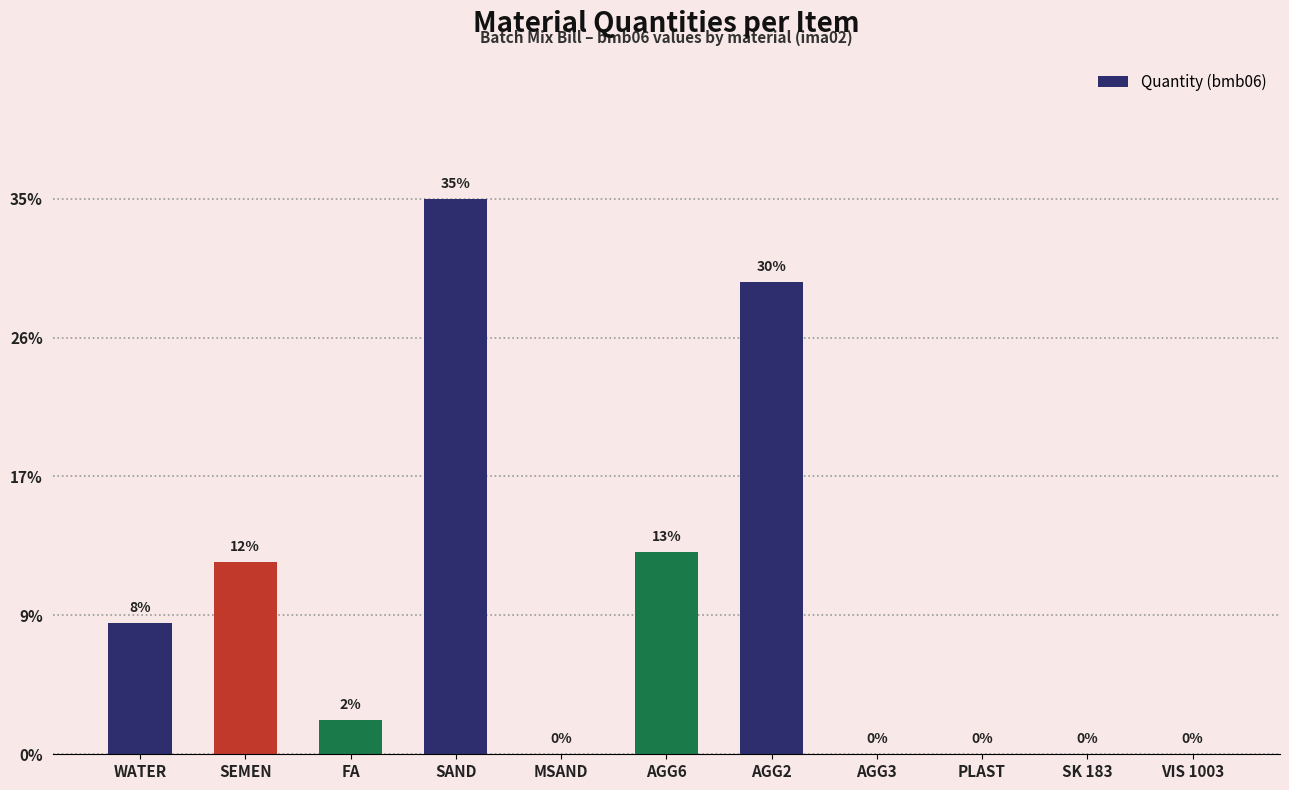

Reading right to left, what are all the values shown in this chart?

VIS 1003=0.0	SK 183=0.0	PLAST=0.3	AGG3=0.0	AGG2=684.0	AGG6=293.0	MSAND=0.0	SAND=804.0	FA=49.0	SEMEN=278.0	WATER=190.0